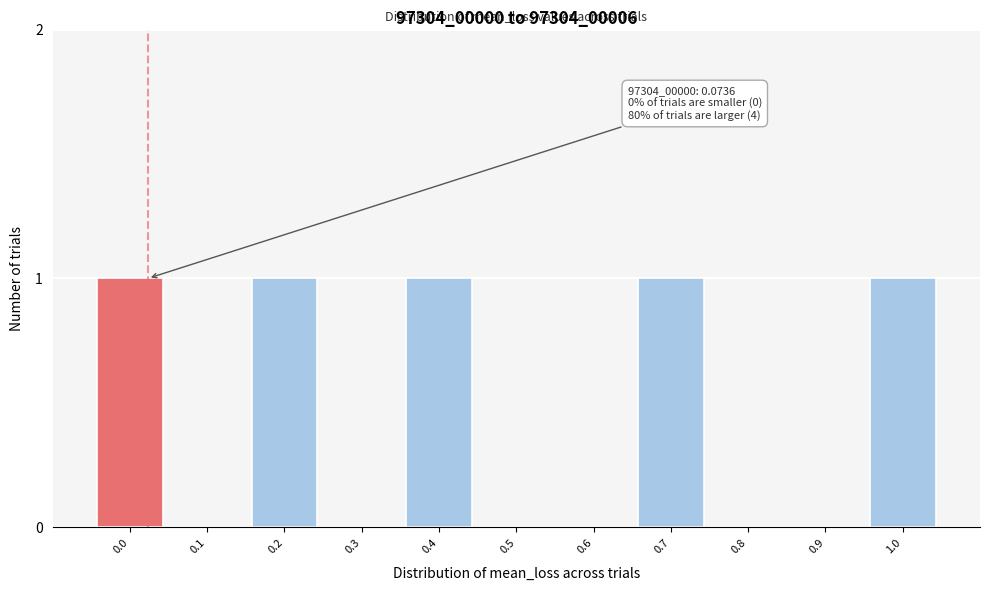

Reading left to right, transcribe all the data shown in this chart.

0.0=1	0.1=0	0.2=1	0.3=0	0.4=1	0.5=0	0.6=0	0.7=1	0.8=0	0.9=0	1.0=1